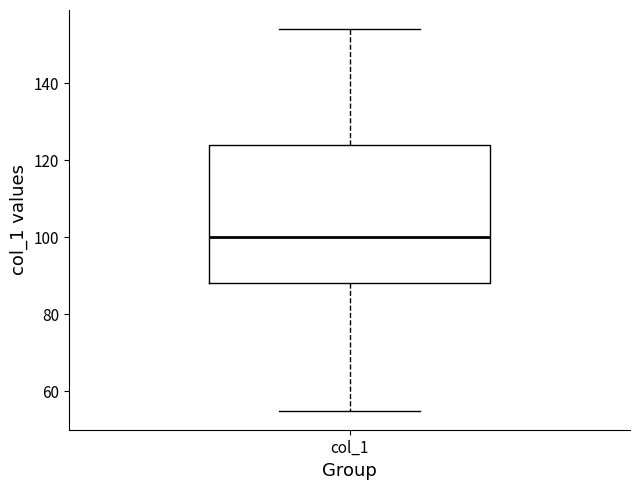

Transcribe this box plot: give where the median line is, the range the box spans, and where the two whiskers end, as read against the y-axis. The values are not printed on the chart, so give them approximately, as read against the axis.

median 100, box 88 to 124, whiskers 56 to 154